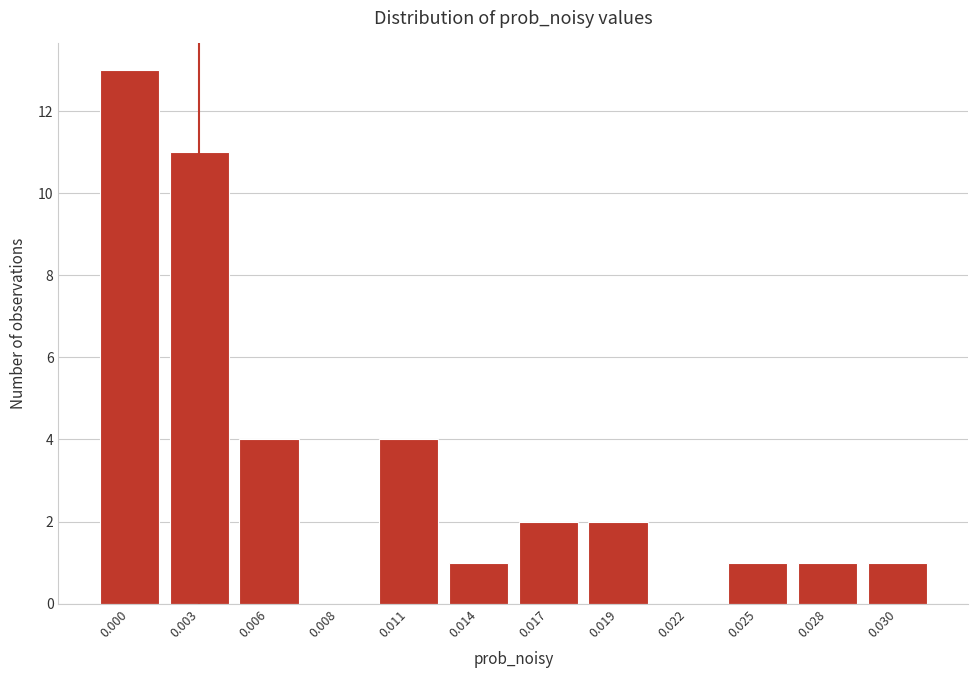

Reading left to right, extract all data points from this chart.

0.000=13	0.003=11	0.006=4	0.008=0	0.011=4	0.014=1	0.017=2	0.019=2	0.022=0	0.025=1	0.028=1	0.030=1